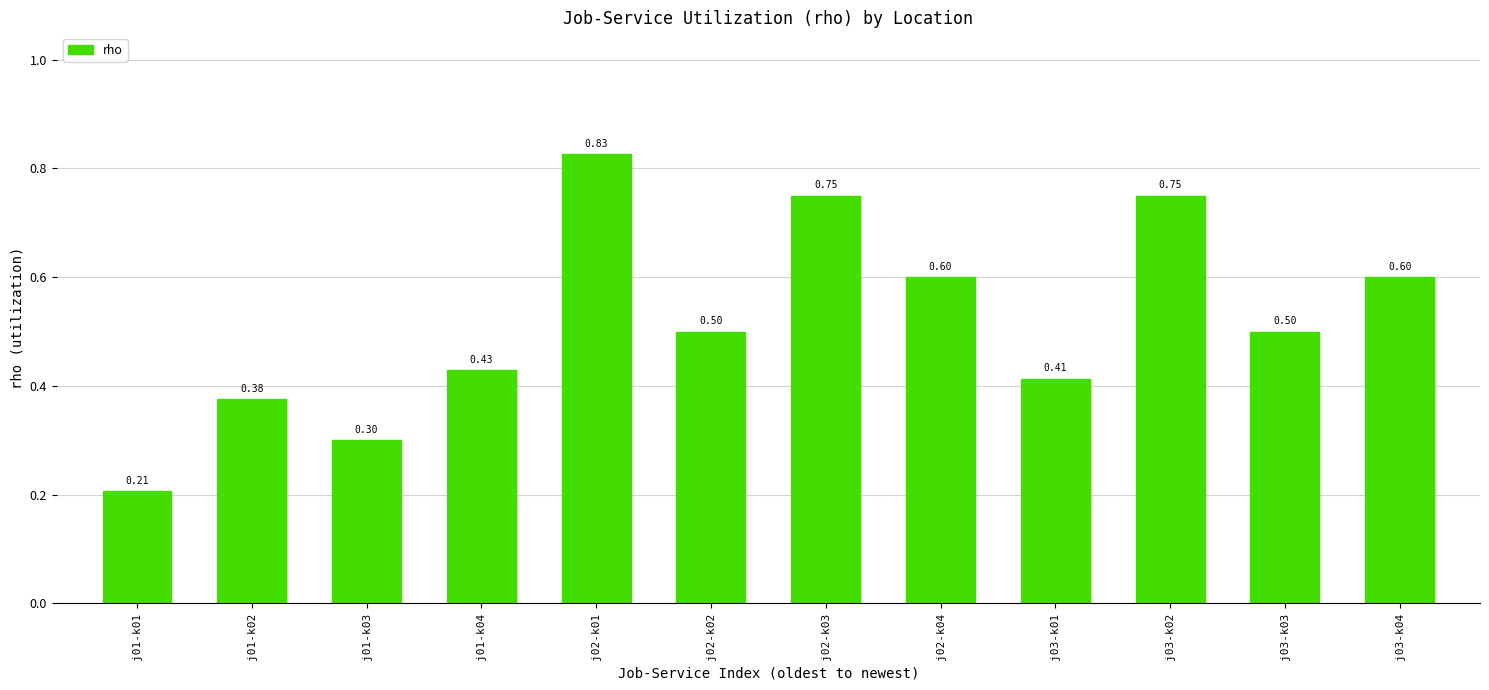

Which label corresponds to the smallest value in the chart?

j01-k01